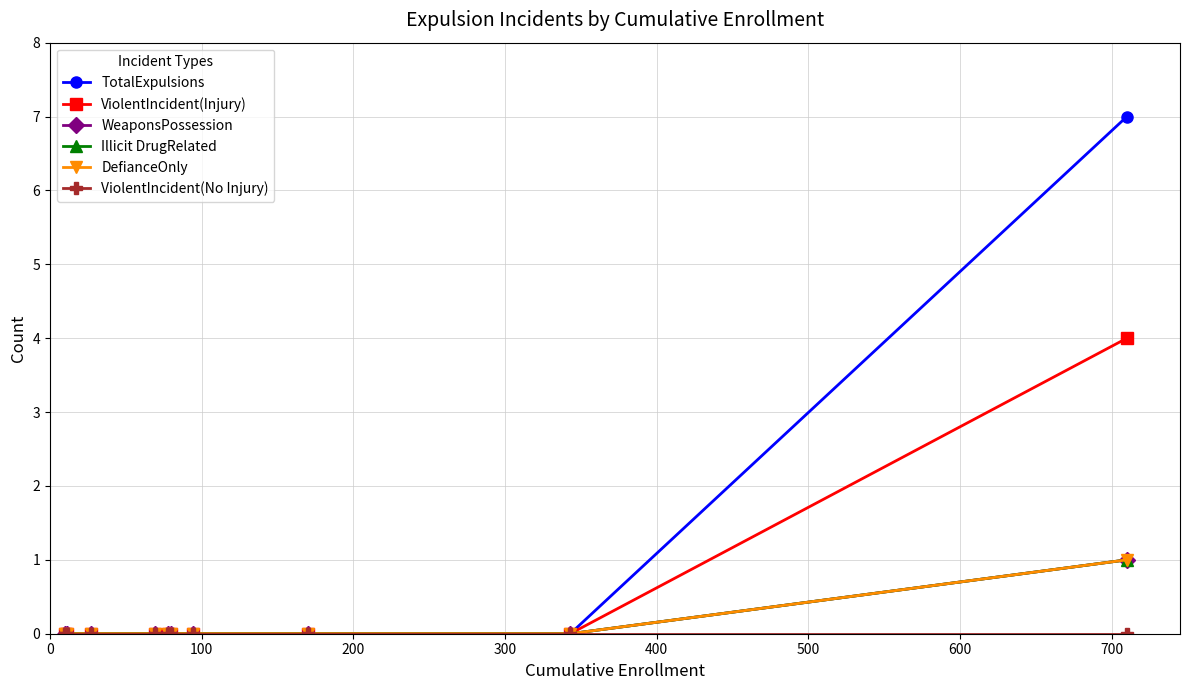

Does the chart have visible grid lines?

Yes